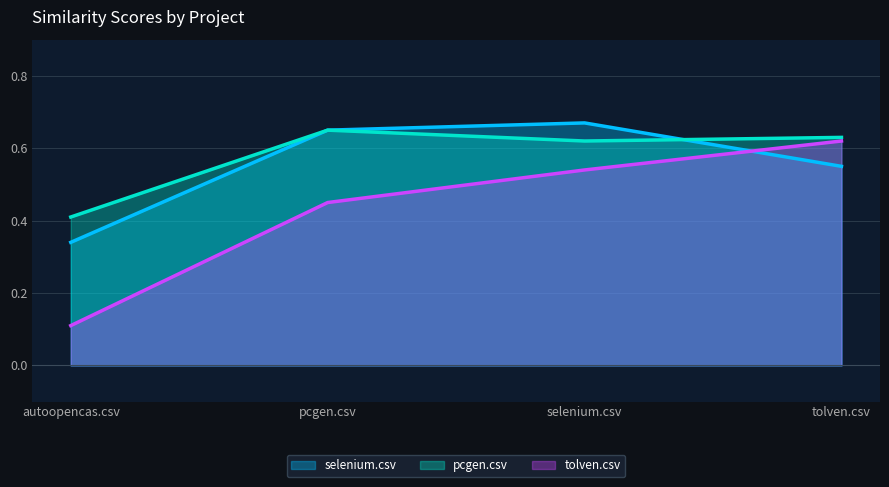

What position from the right is selenium.csv?

2